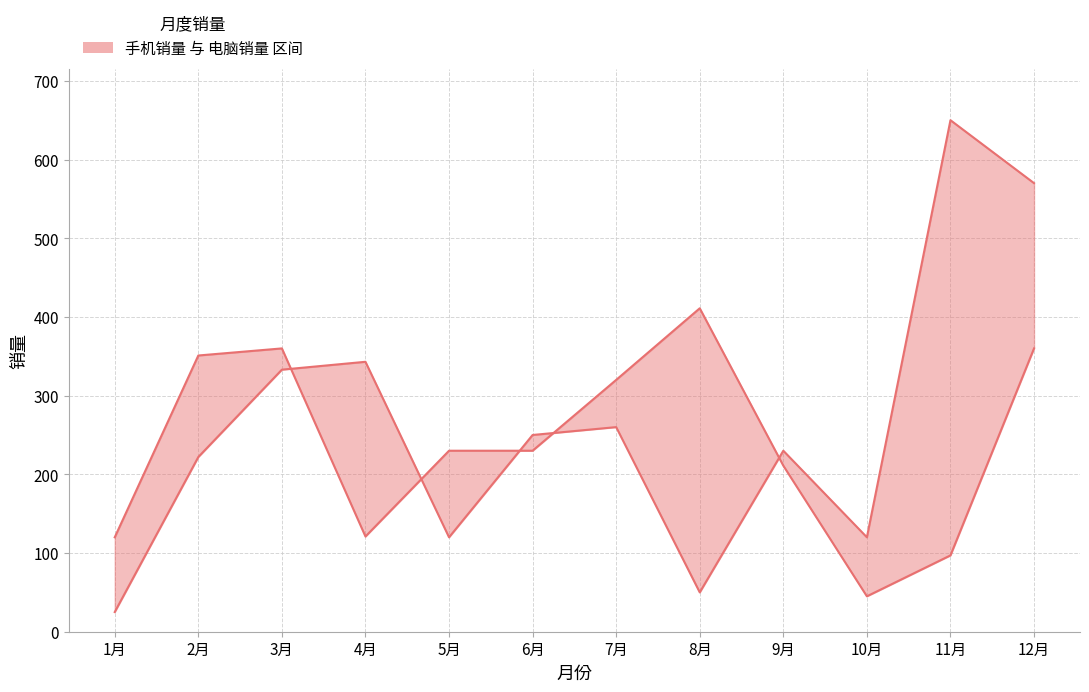

True or false: 电脑销量 has a value of 597 at 3月.

False